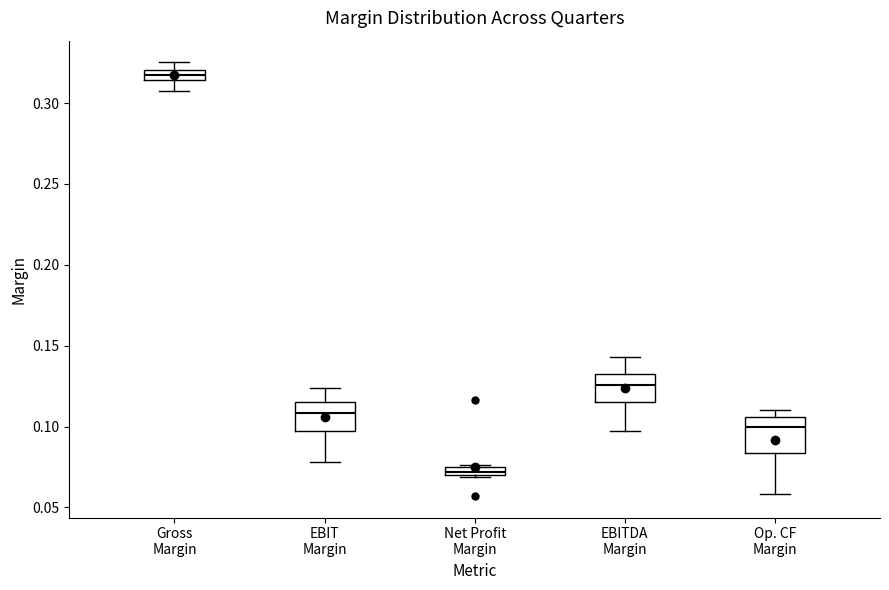

Which box's median line is the highest?

Gross Margin